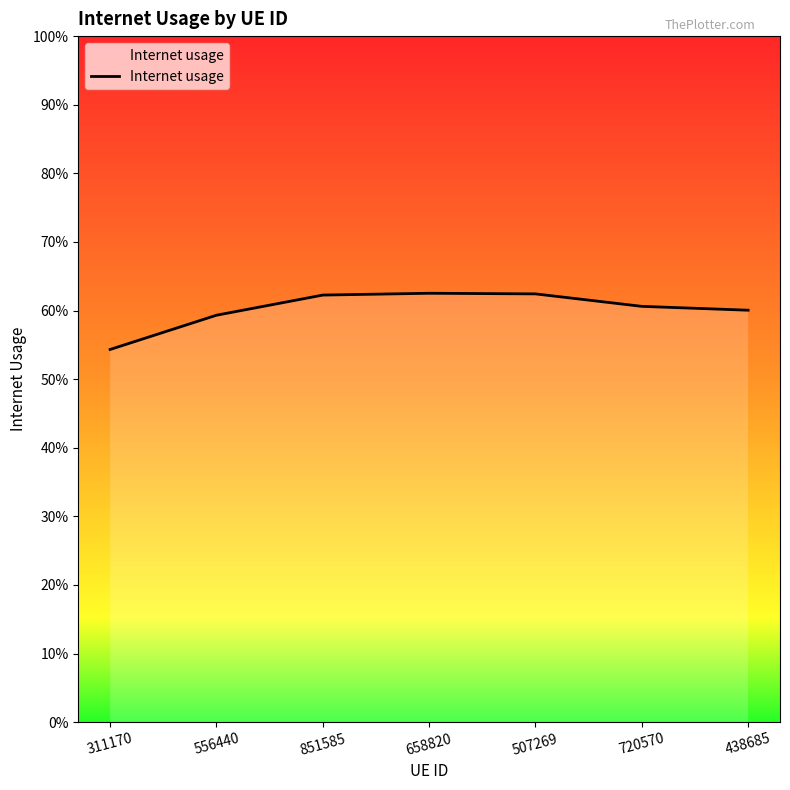

Rank the categories by value from lowest to highest.

311170, 556440, 438685, 720570, 851585, 507269, 658820